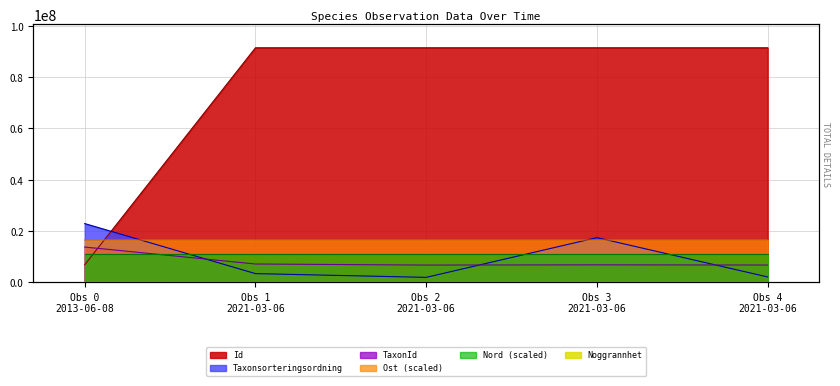

What is the total value across all series at Obs 0 2013-06-08?

70829460.7